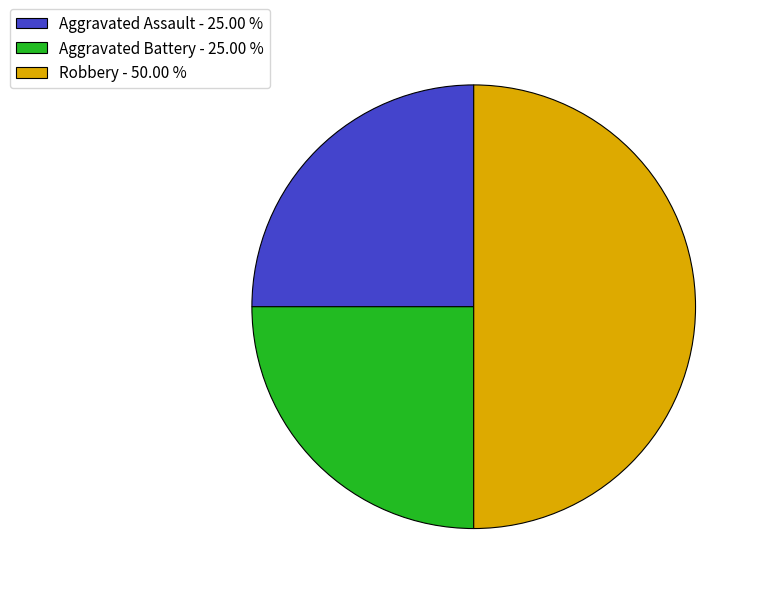

What is the largest slice in the pie chart?

Robbery